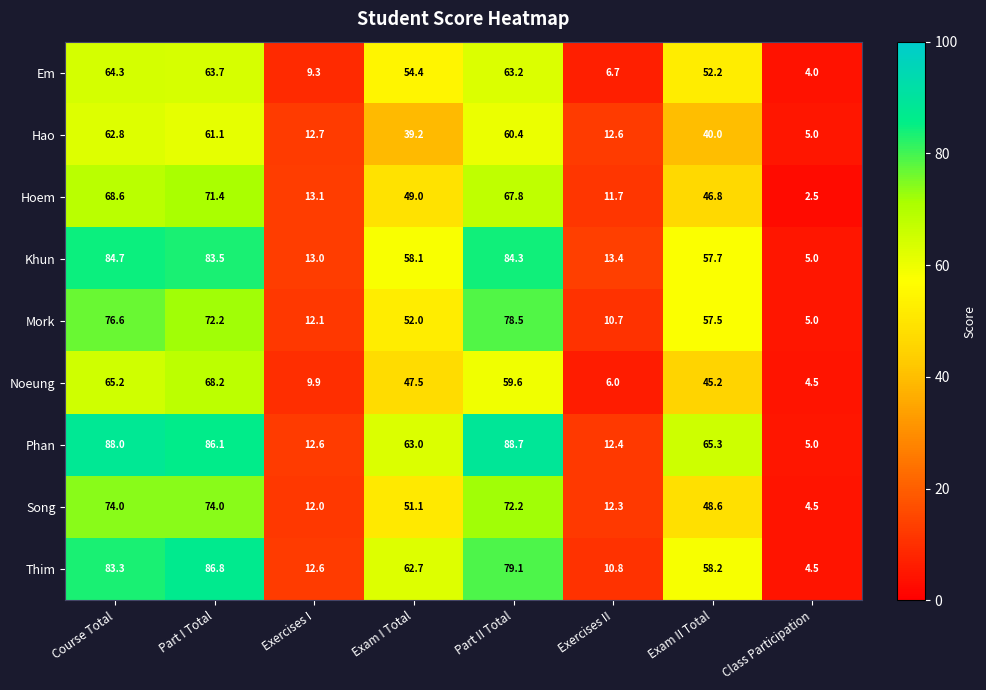

At which label does Phan first exceed 65?

Course Total